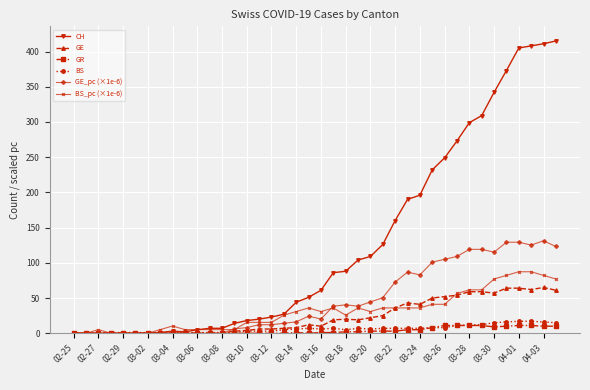

How many values in the CH series are below 61?

20